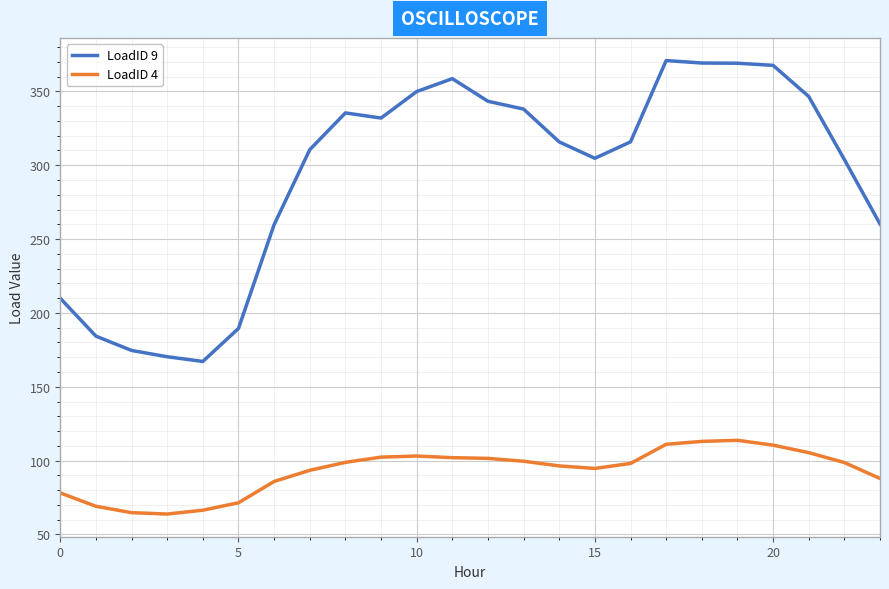

True or false: LoadID 9 and LoadID 4 intersect in this chart.

False